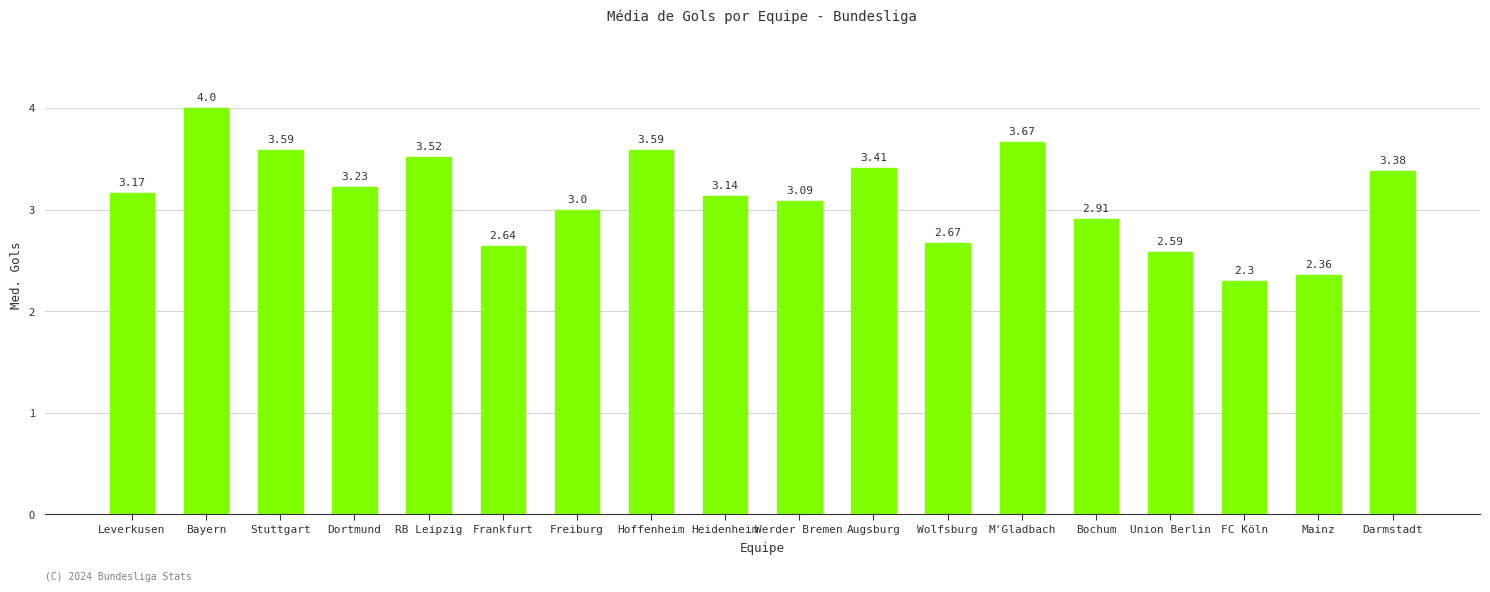

What is the label of the 17th bar from the right?

Bayern